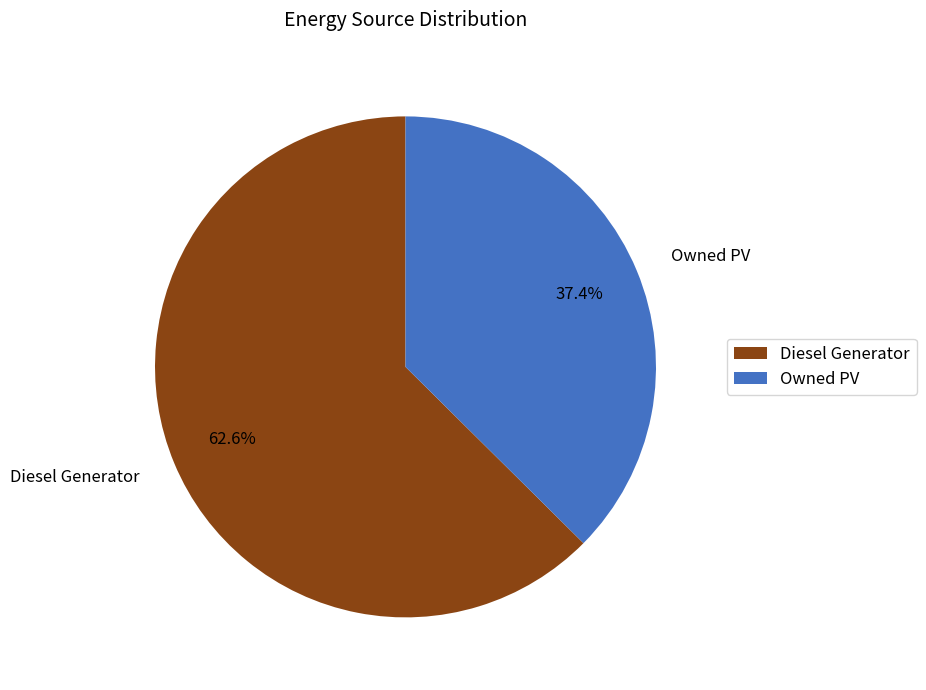

Does Owned PV account for over 50% of the chart?

No